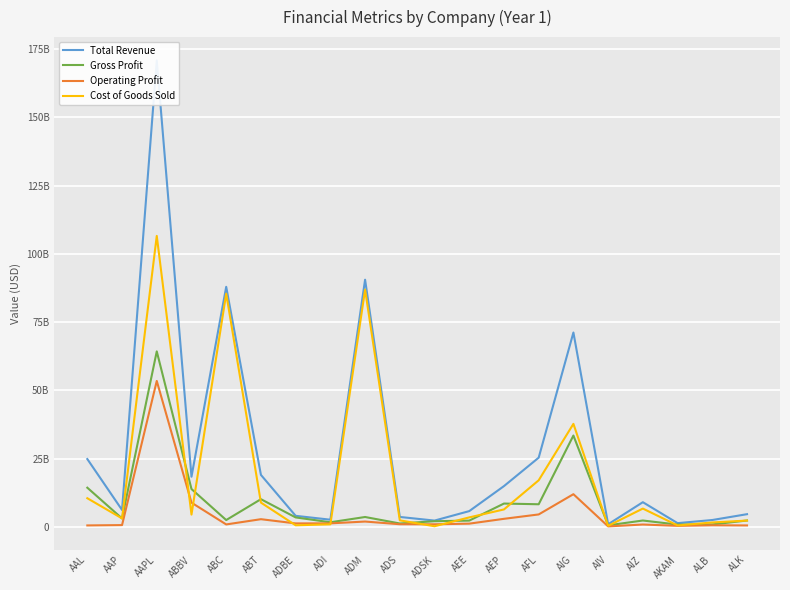

The value of Cost of Goods Sold at ALB is 1620311000. True or false?

True